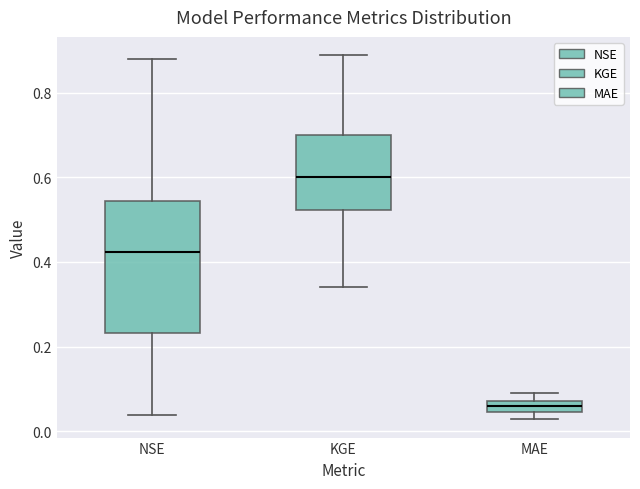

Which box has the lowest median line?

MAE